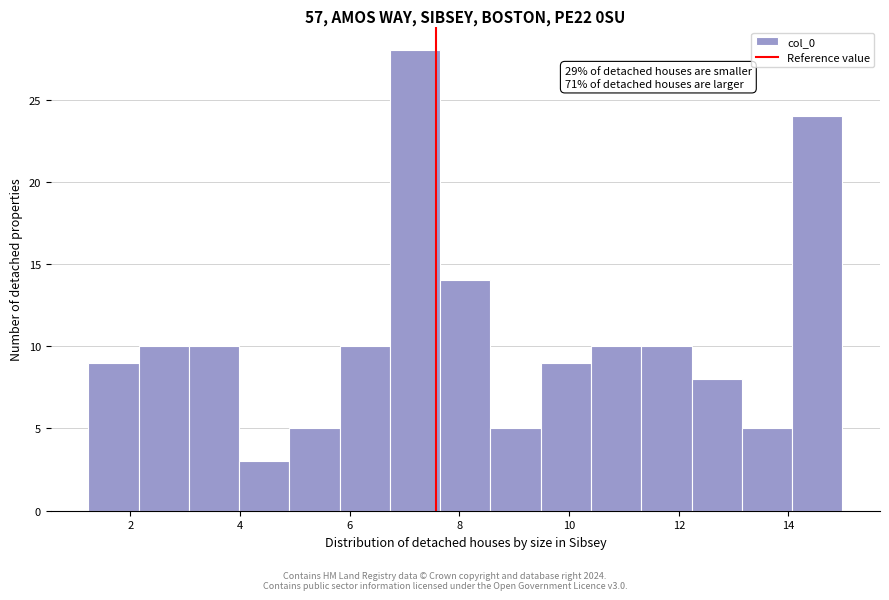

Over which range of the x-axis is the bar tallest?

6.8 to 7.6